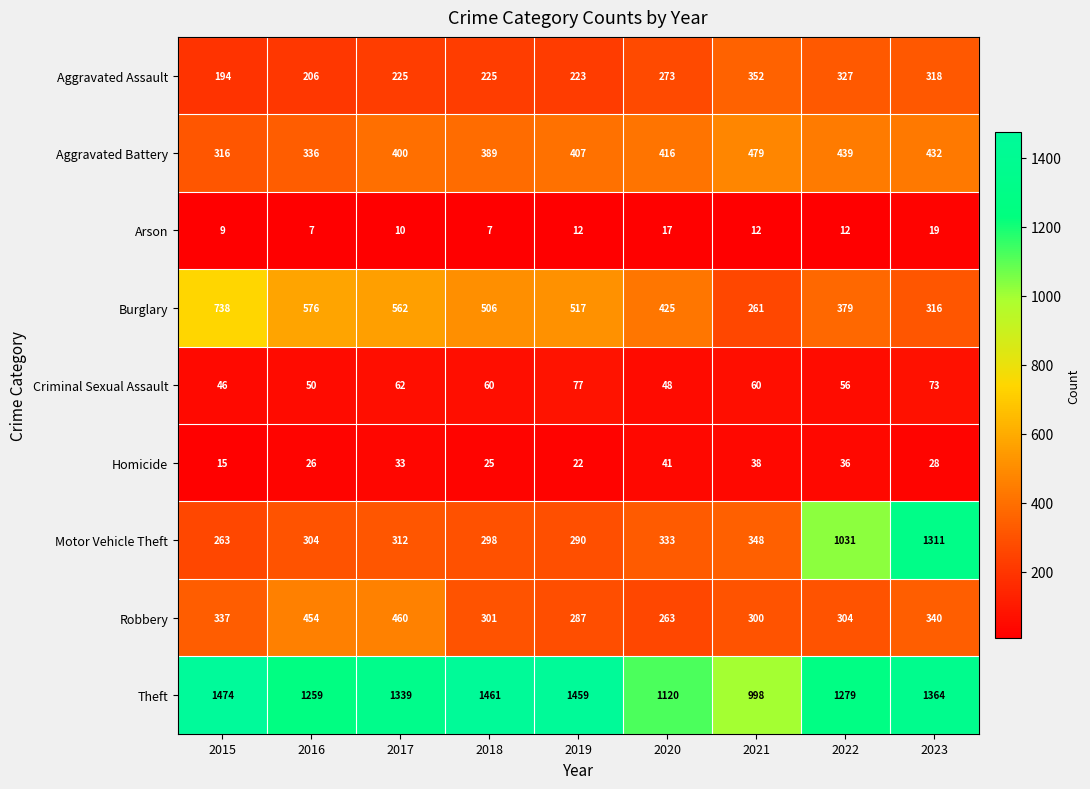

What is the difference between the maximum and second lowest values in the Robbery series?

173